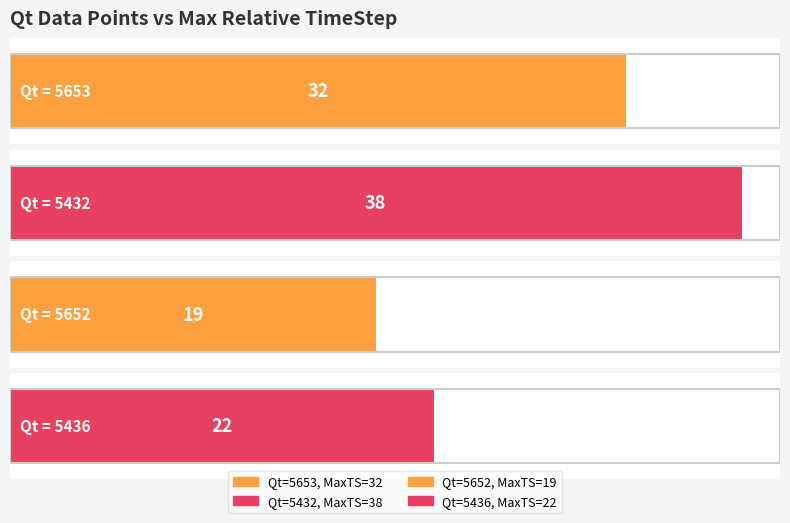

Rank the categories by value from highest to lowest.

5432, 5653, 5436, 5652